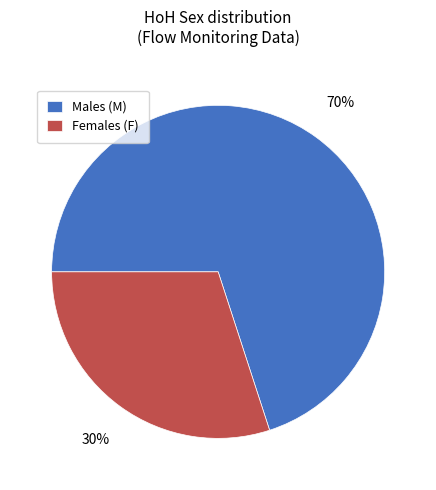

The Males (M) slice represents 70% of the pie. True or false?

True